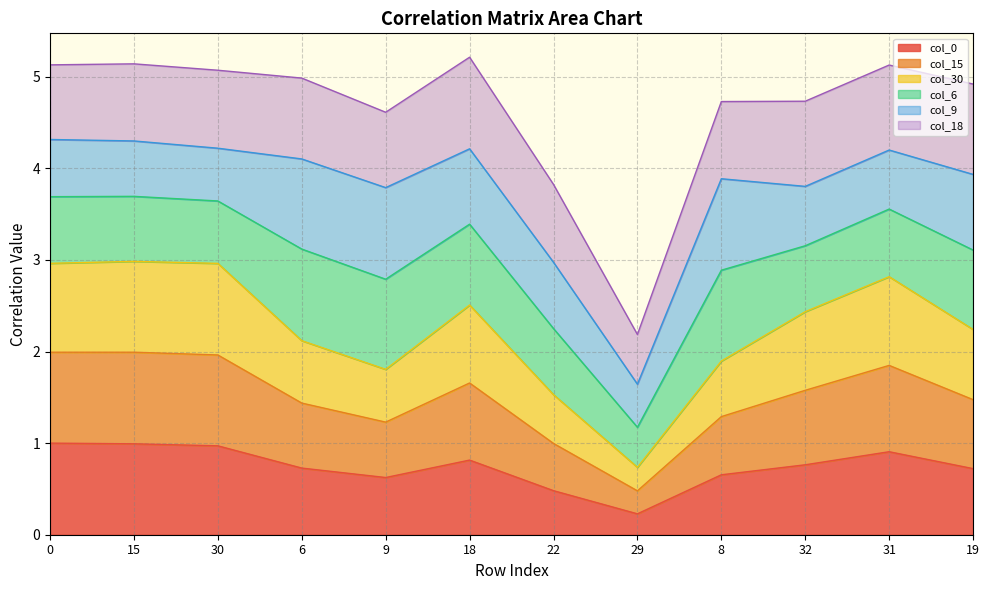

Is it true that col_30 equals 1.9 at 6?

False